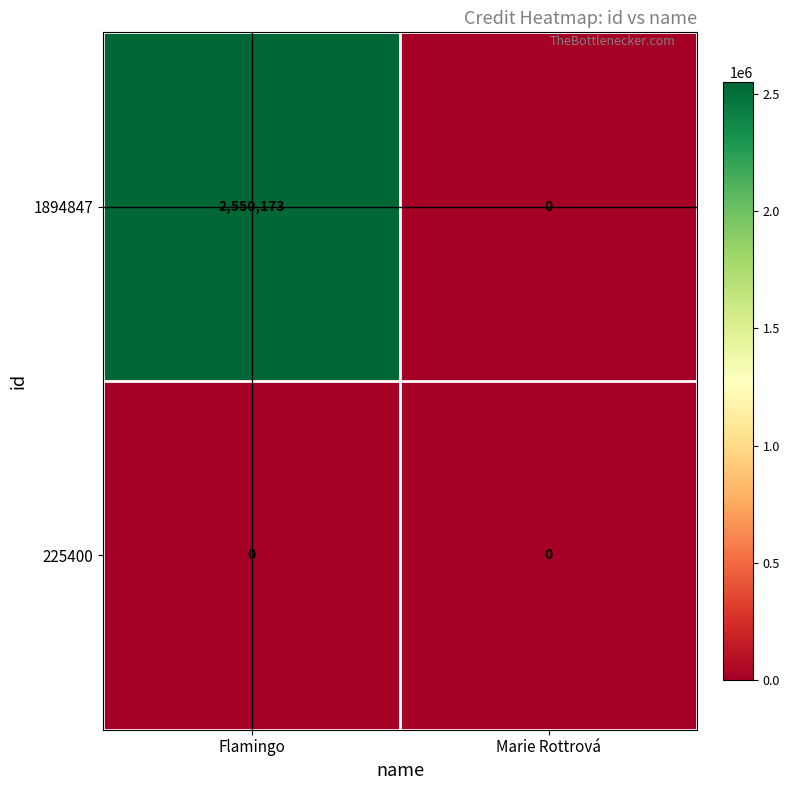

What is the maximum value shown in the chart?

2550173